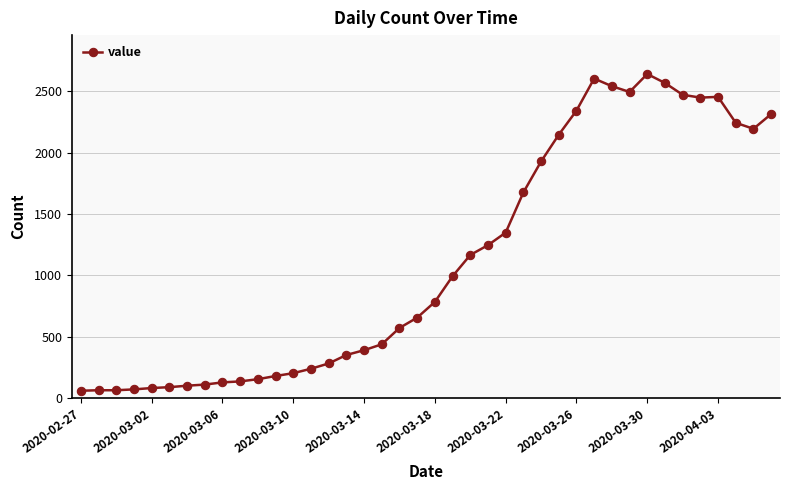

What is the value of the 30th point from the left?

2602